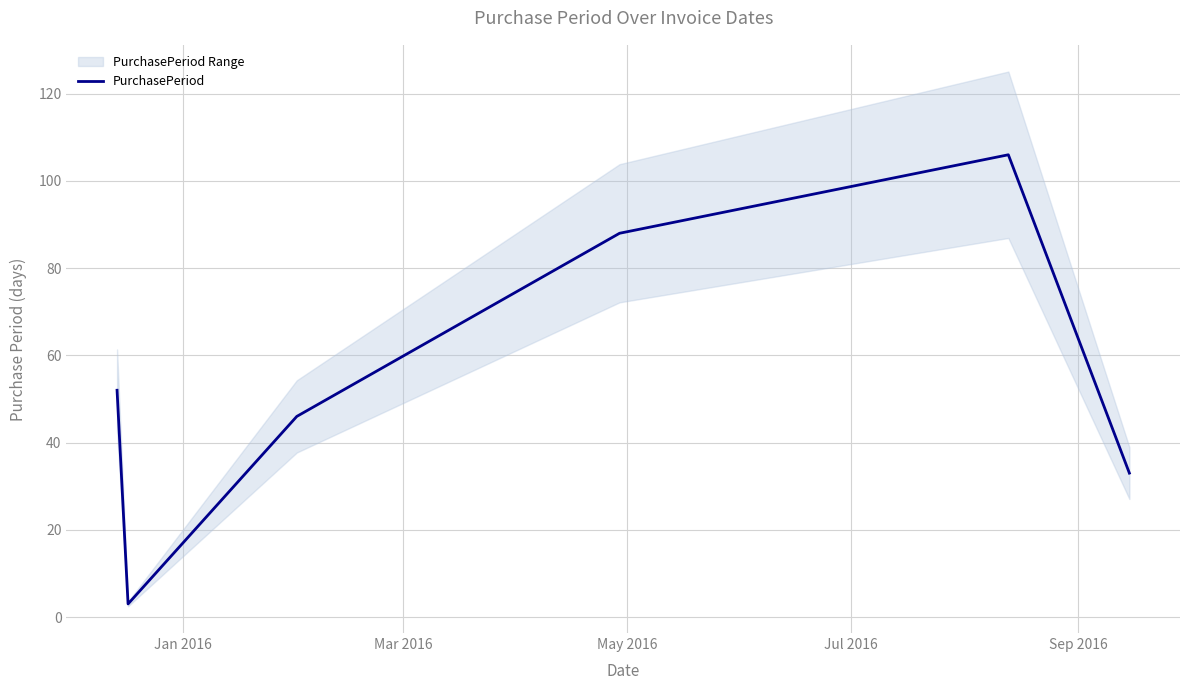

Reading right to left, list all the values displayed in this chart.

33	106	88	46	3	52